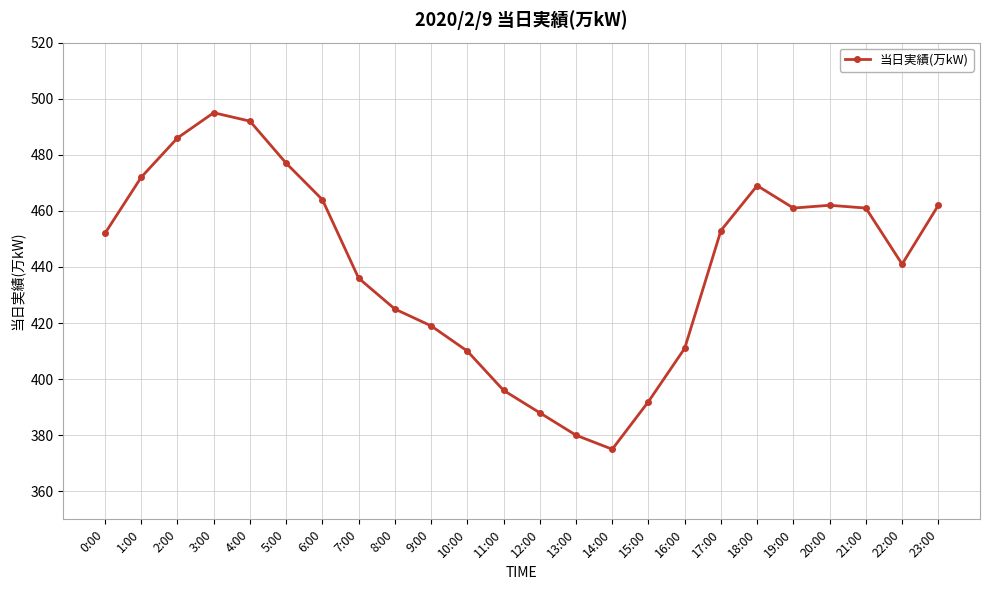

At which category does the data reach its first local peak?

3:00